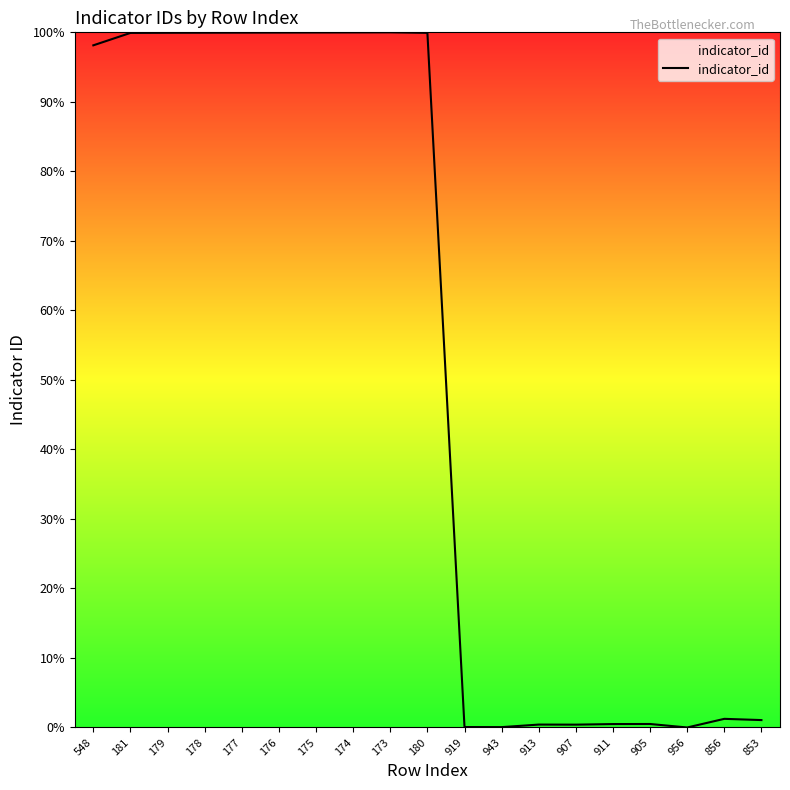

How many lines are shown in the chart?

1